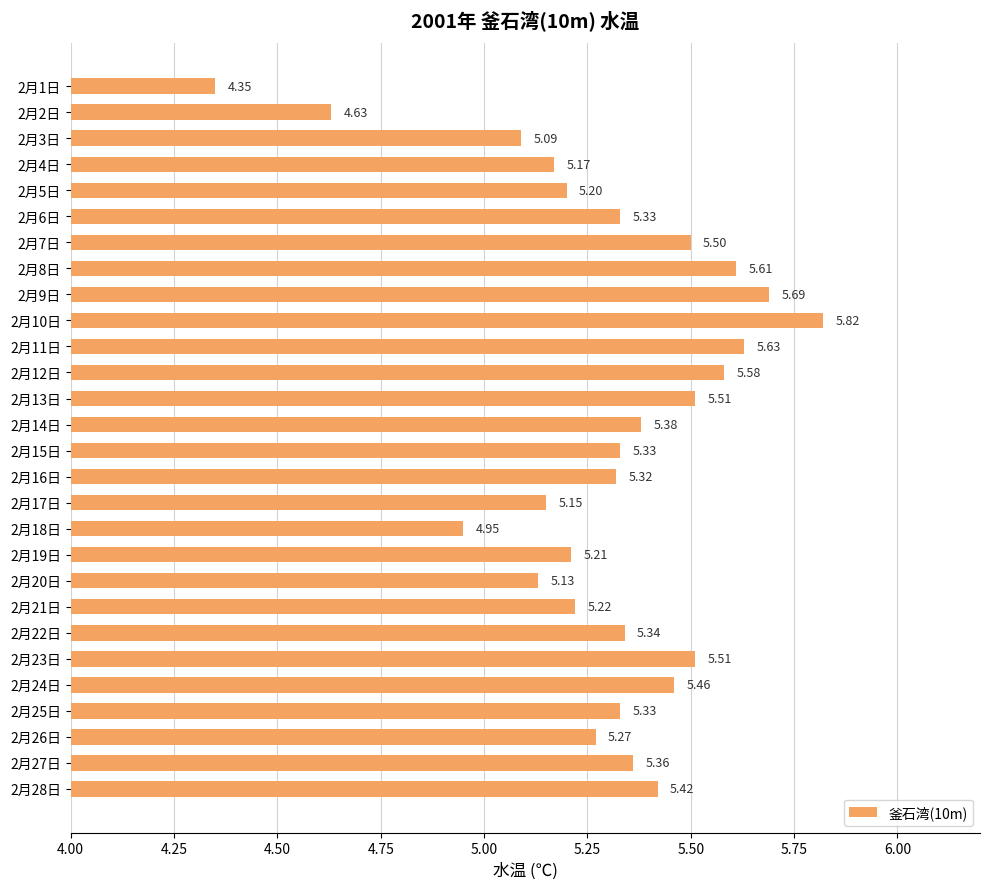

What is the sum of all values?

148.5